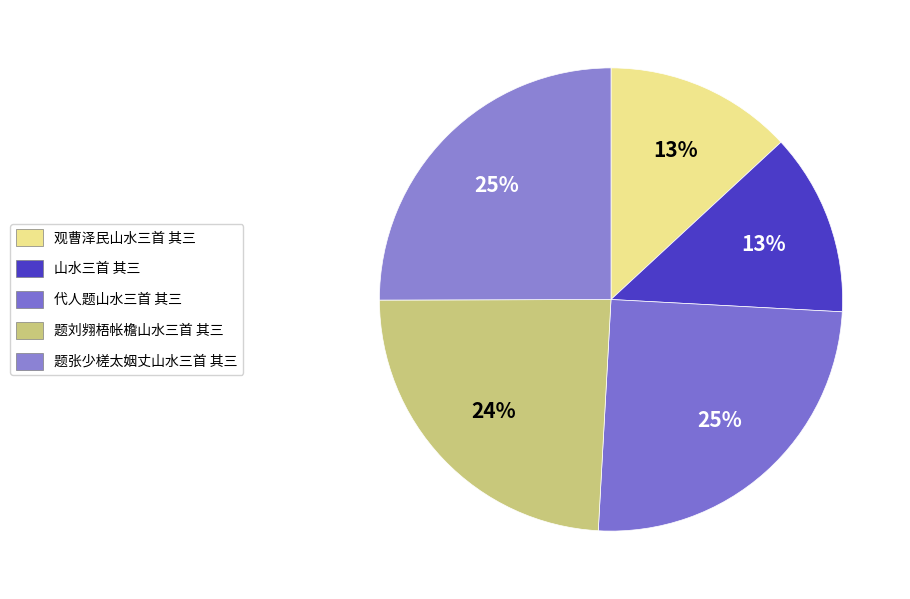

How many segments does this pie chart have?

5